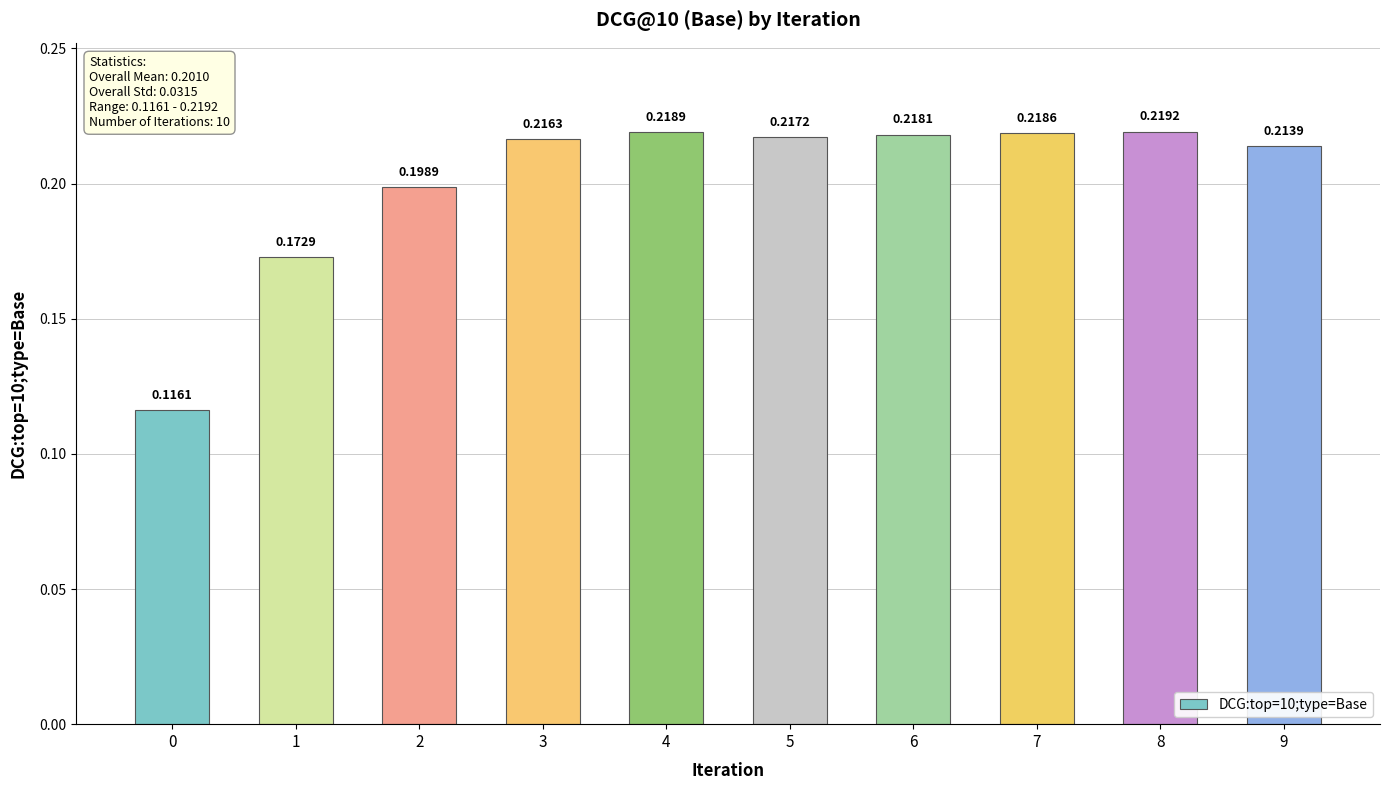

Rank the categories by value from lowest to highest.

0, 1, 2, 9, 3, 5, 6, 7, 4, 8